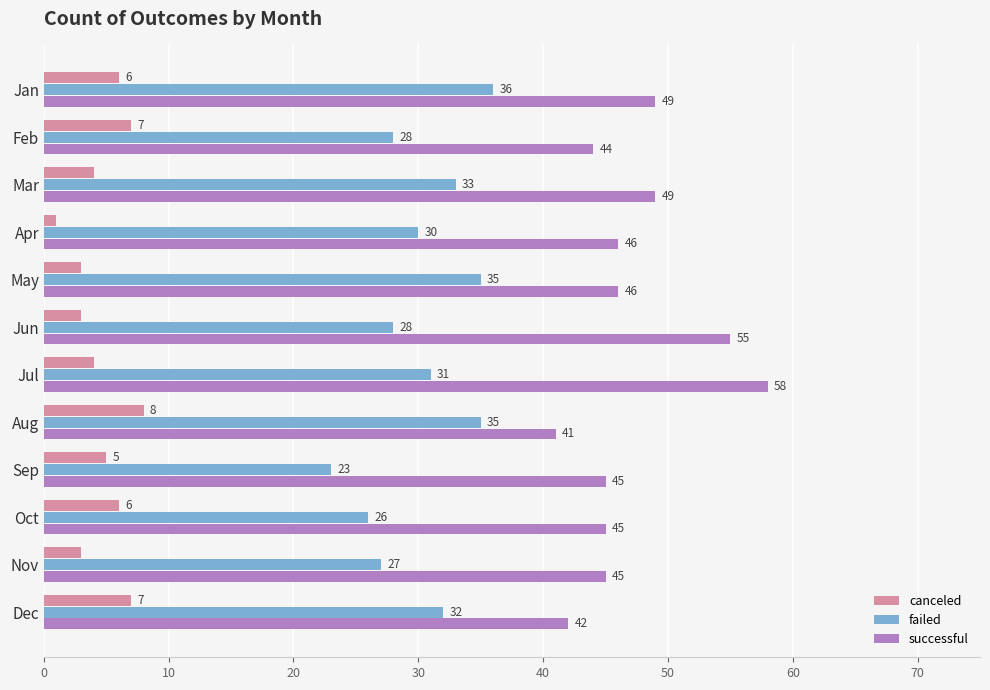

The value of successful at Aug is 27. True or false?

False